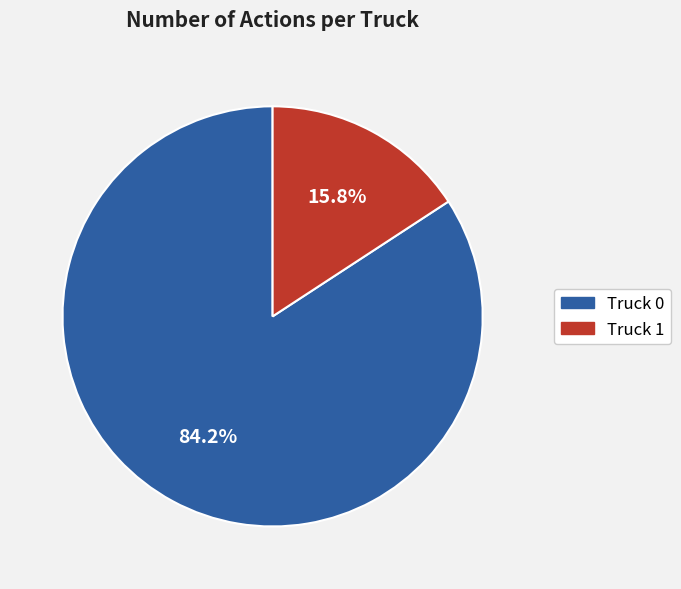

To the nearest percent, what is the difference between the largest and smallest slice percentages?

68%